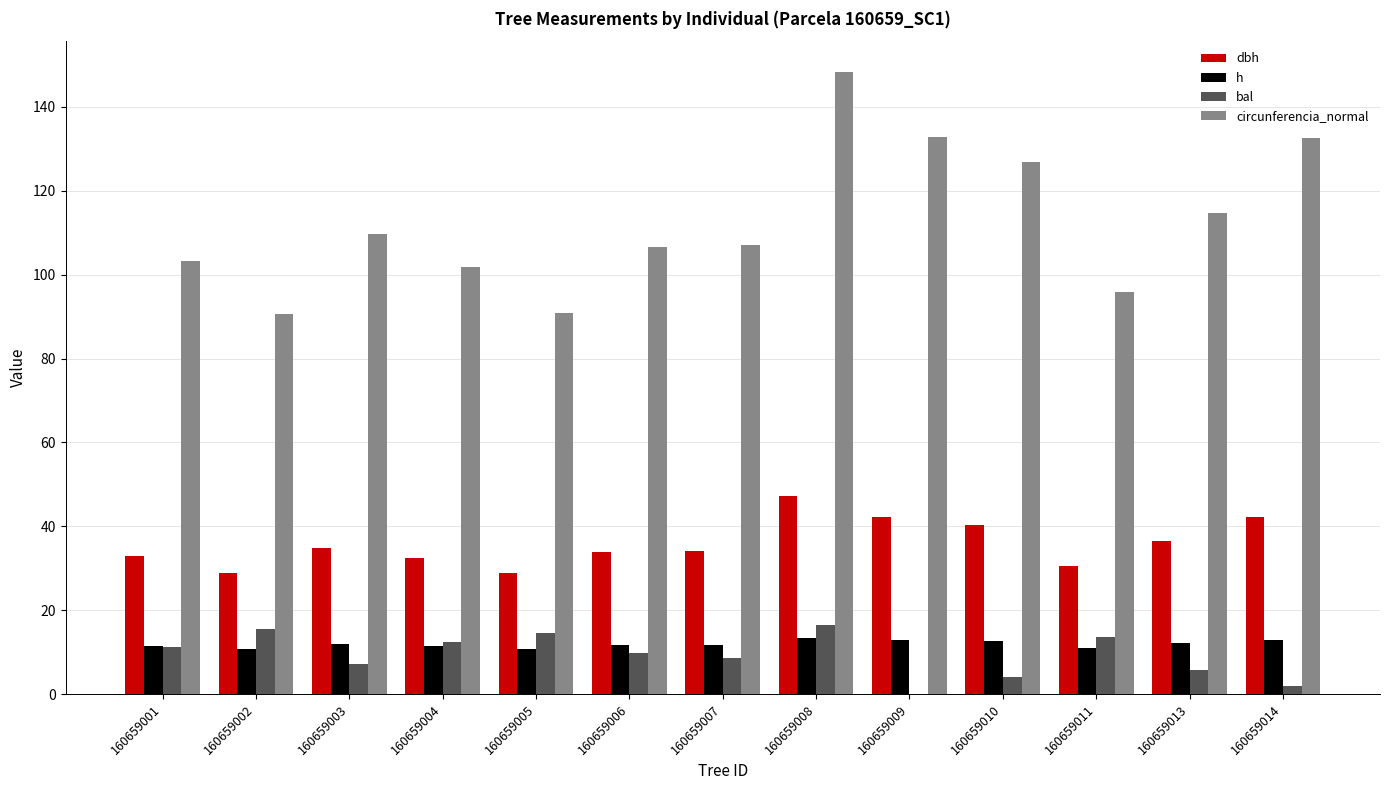

Which series changed the most between 160659005 and 160659007?

circunferencia_normal